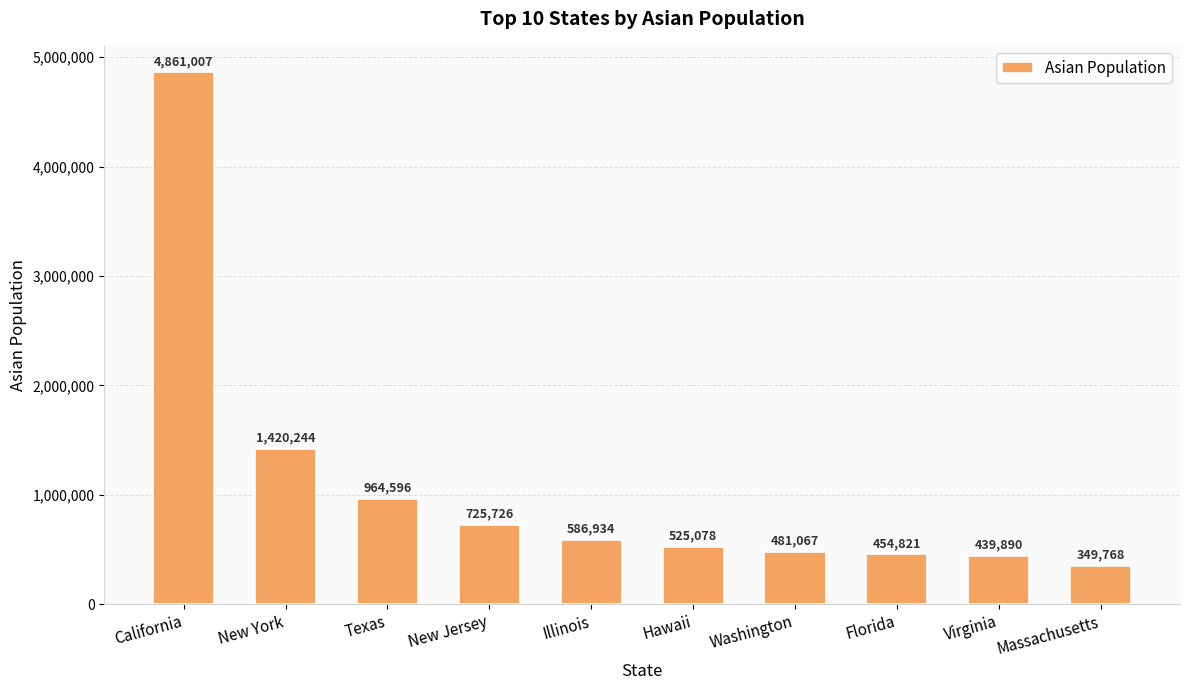

Reading left to right, what are all the values shown in this chart?

California=4861007	New York=1420244	Texas=964596	New Jersey=725726	Illinois=586934	Hawaii=525078	Washington=481067	Florida=454821	Virginia=439890	Massachusetts=349768